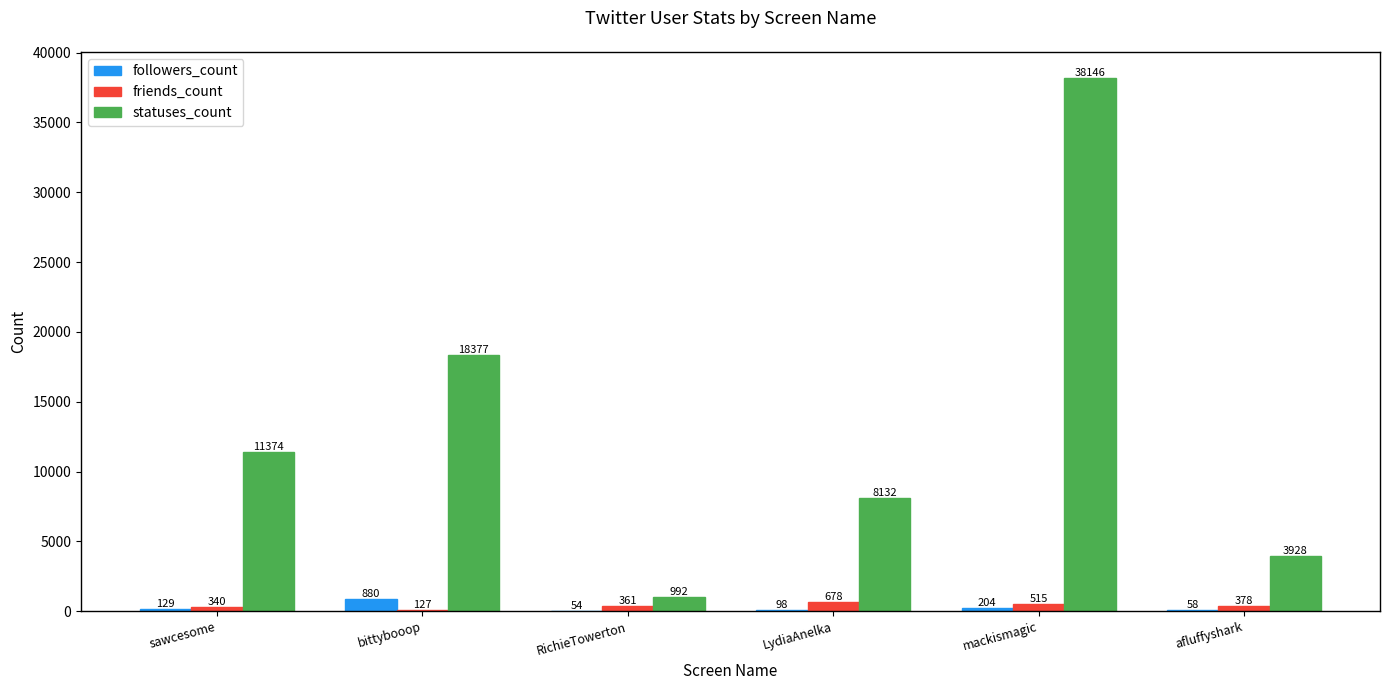

Which series changed the most between bittybooop and LydiaAnelka?

statuses_count